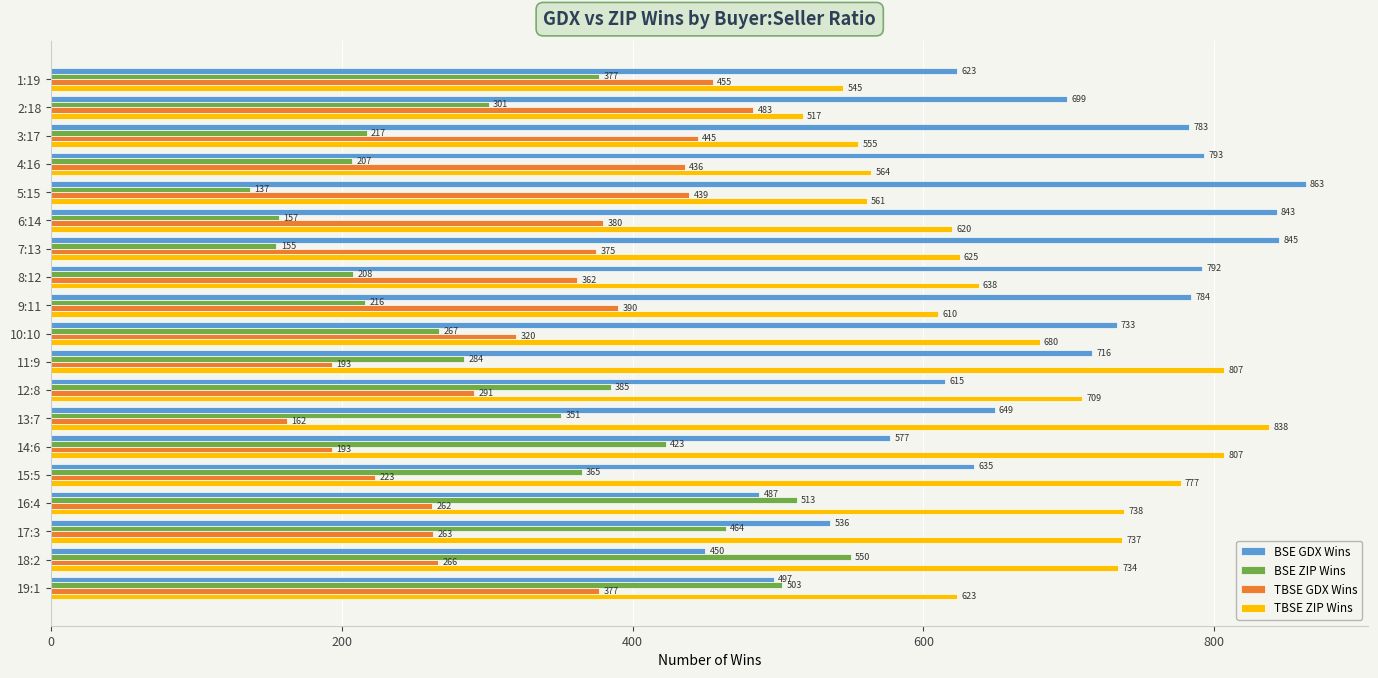

What is the difference between the highest and lowest values at 14:6?

614